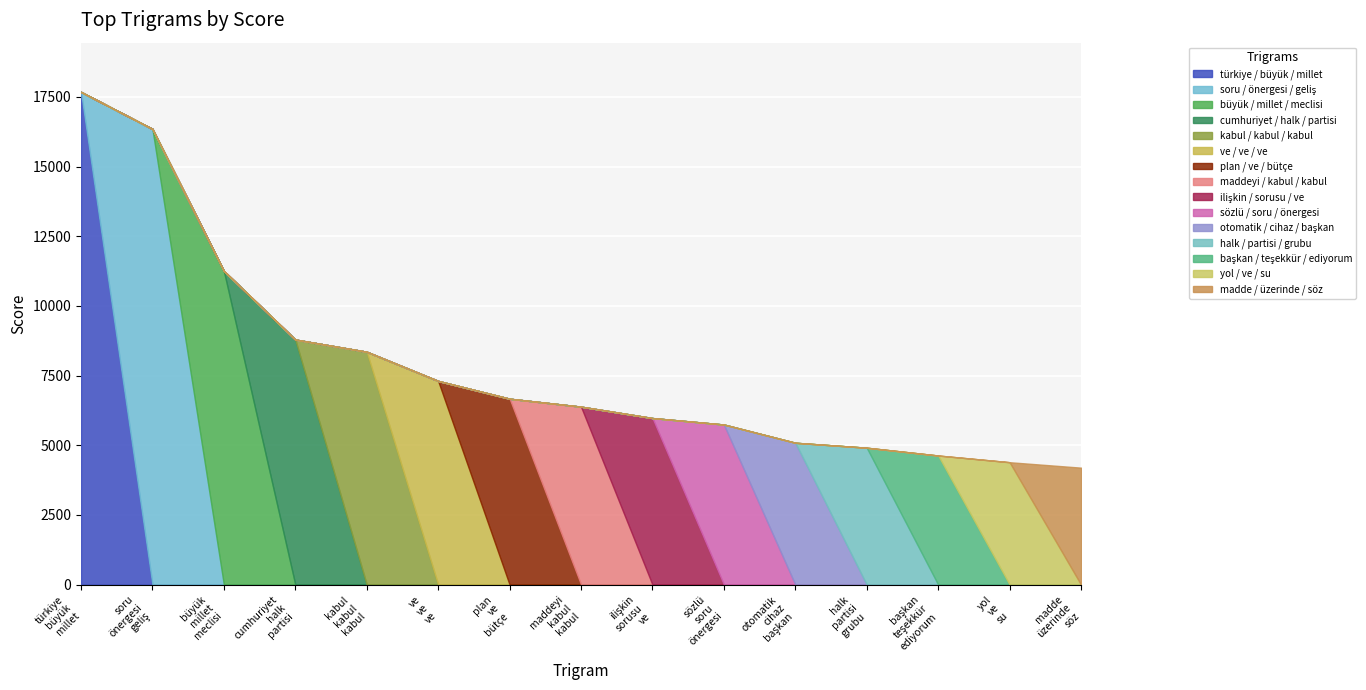

Rank the categories by value from lowest to highest.

('madde', 'üzerinde', 'söz'), ('yol', 've', 'su'), ('başkan', 'teşekkür', 'ediyorum'), ('halk', 'partisi', 'grubu'), ('otomatik', 'cihaz', 'başkan'), ('sözlü', 'soru', 'önergesi'), ('ilişkin', 'sorusu', 've'), ('maddeyi', 'kabul', 'kabul'), ('plan', 've', 'bütçe'), ('ve', 've', 've'), ('kabul', 'kabul', 'kabul'), ('cumhuriyet', 'halk', 'partisi'), ('büyük', 'millet', 'meclisi'), ('soru', 'önergesi', 'geliş'), ('türkiye', 'büyük', 'millet')